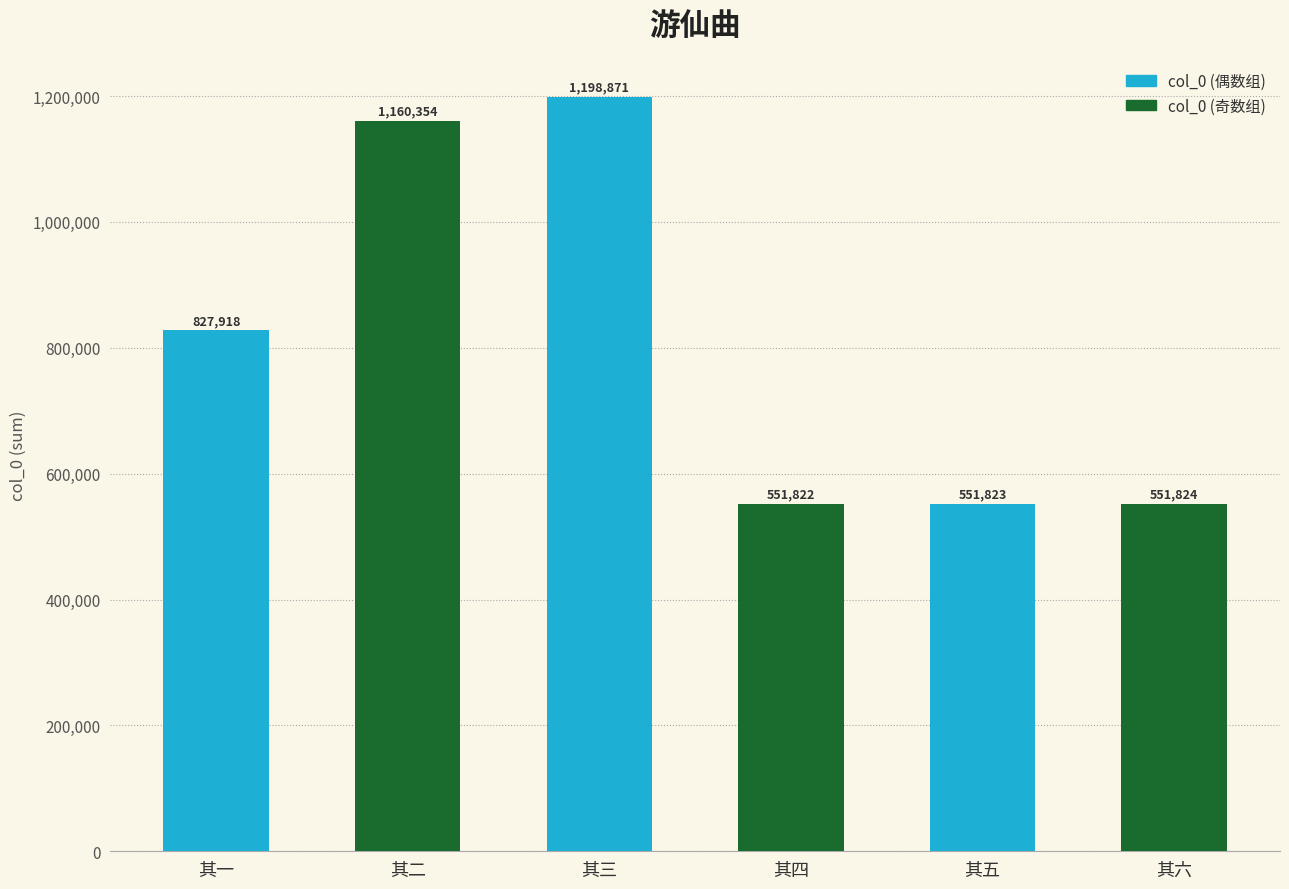

What is the value of the 6th bar from the left?

551824